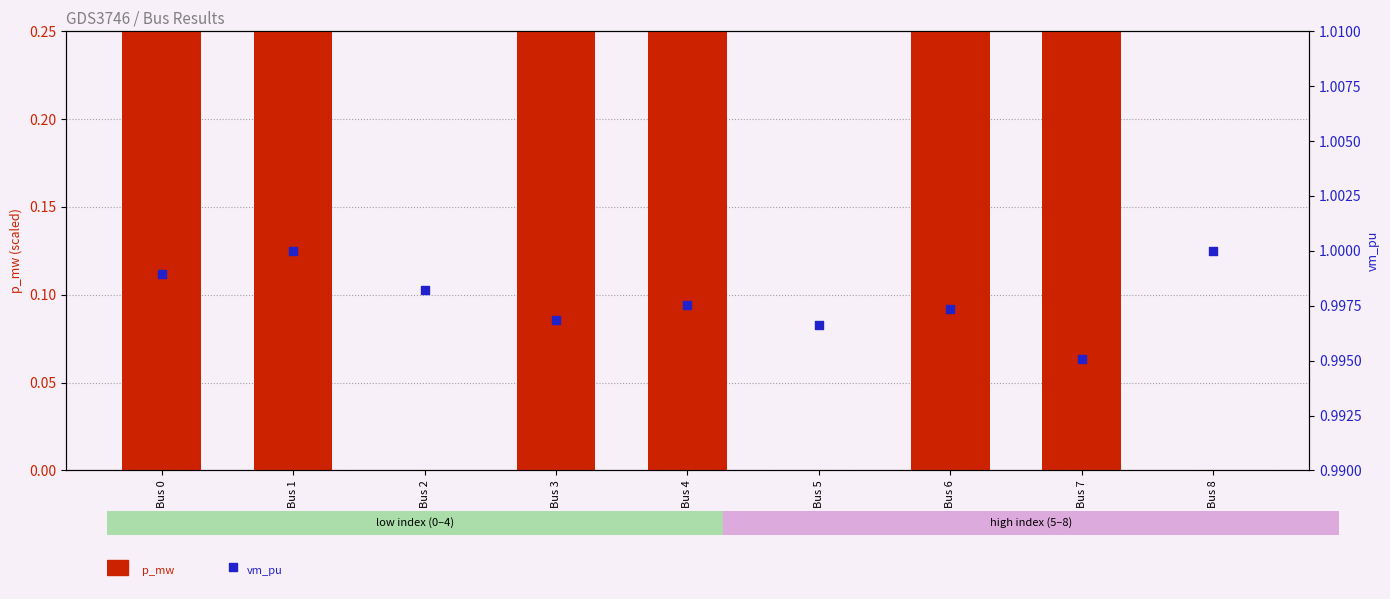

At how many categories does at least one series exceed 76?

2